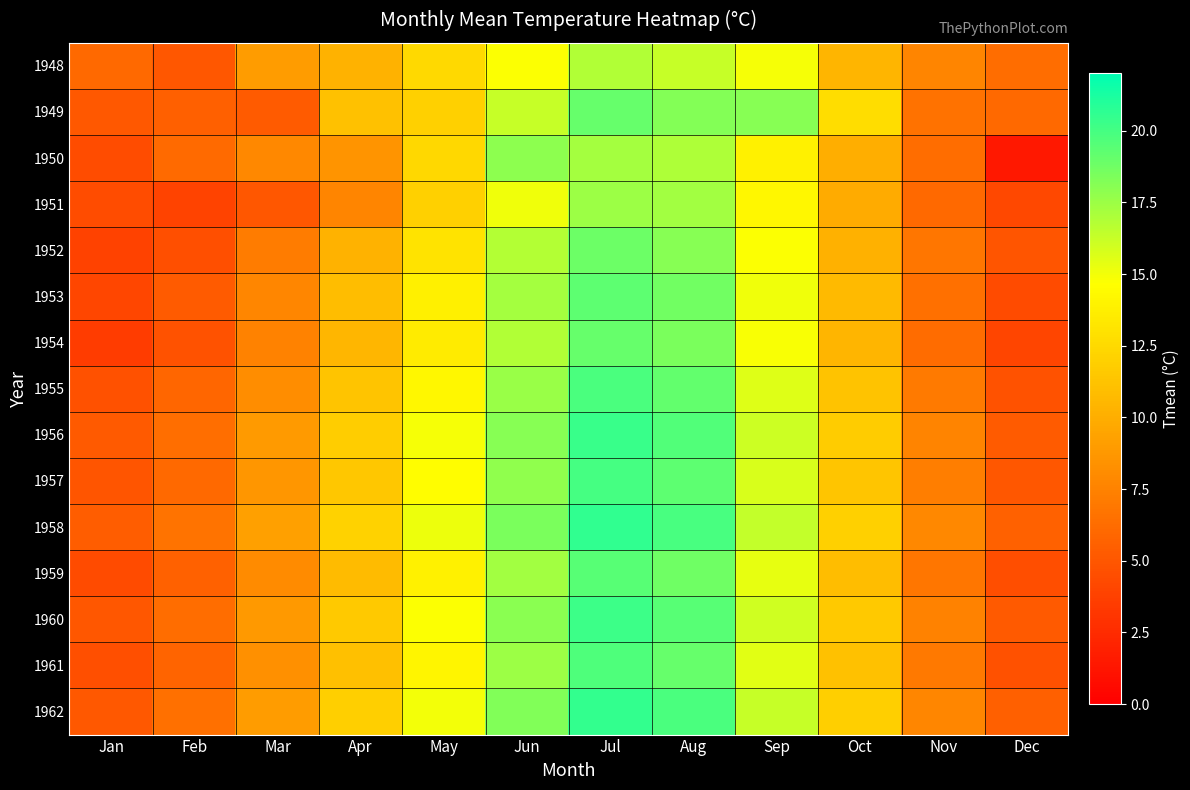

What is the greatest value displayed?

20.6